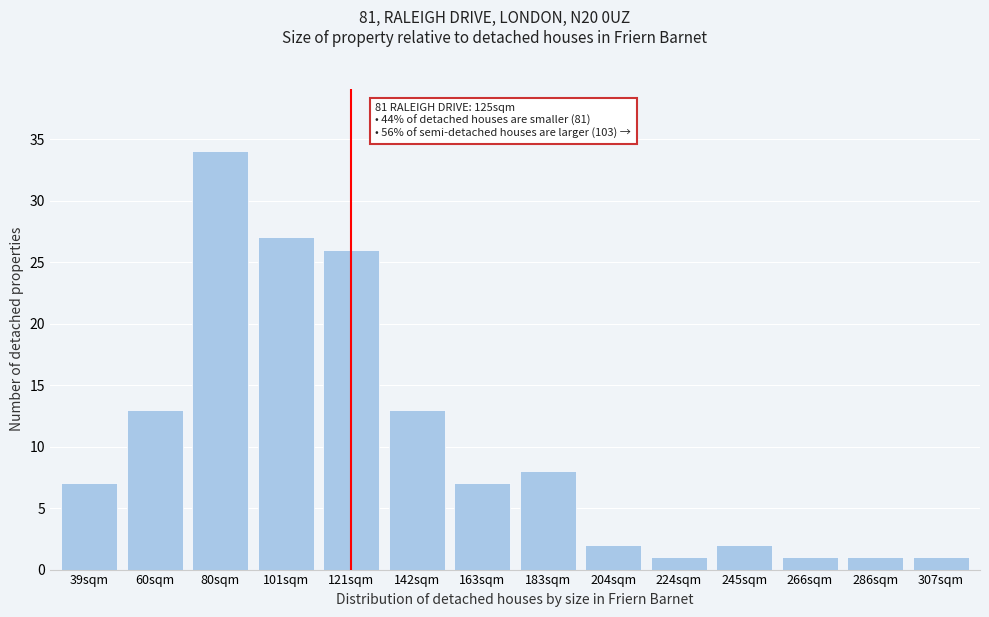

Reading left to right, transcribe all the data shown in this chart.

39sqm=7	60sqm=13	80sqm=34	101sqm=27	121sqm=26	142sqm=13	163sqm=7	183sqm=8	204sqm=2	224sqm=1	245sqm=2	266sqm=1	286sqm=1	307sqm=1